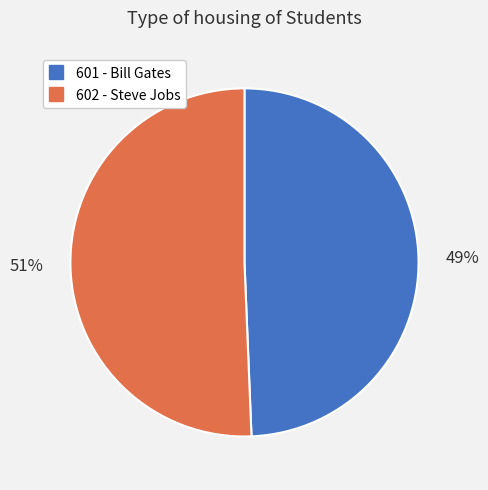

Which category has the smallest portion of the pie?

601 - Bill Gates